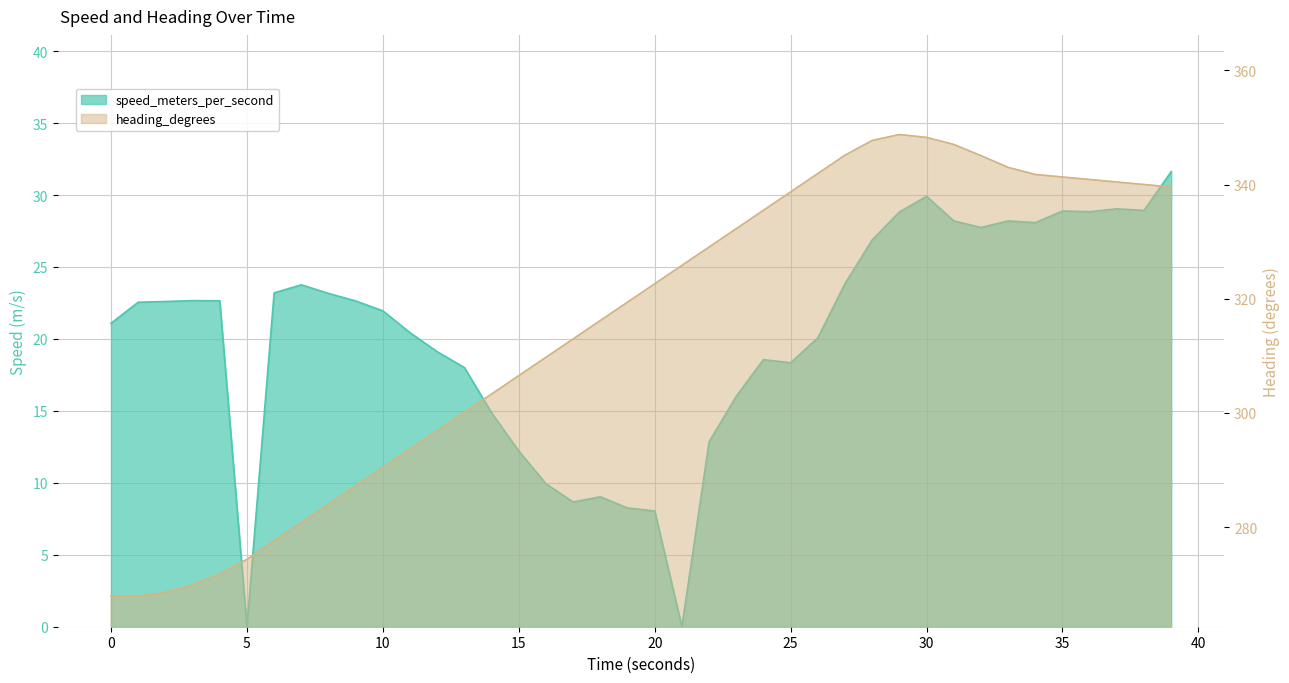

True or false: speed_meters_per_second and heading_degrees cross at least once.

False